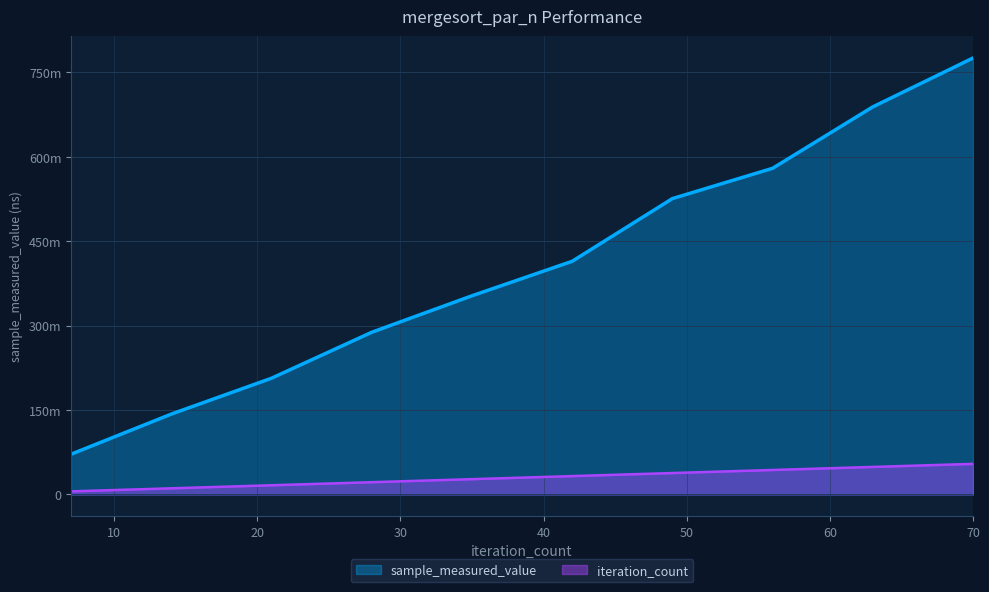

What is the average value of the iteration_count series?

29863208.8